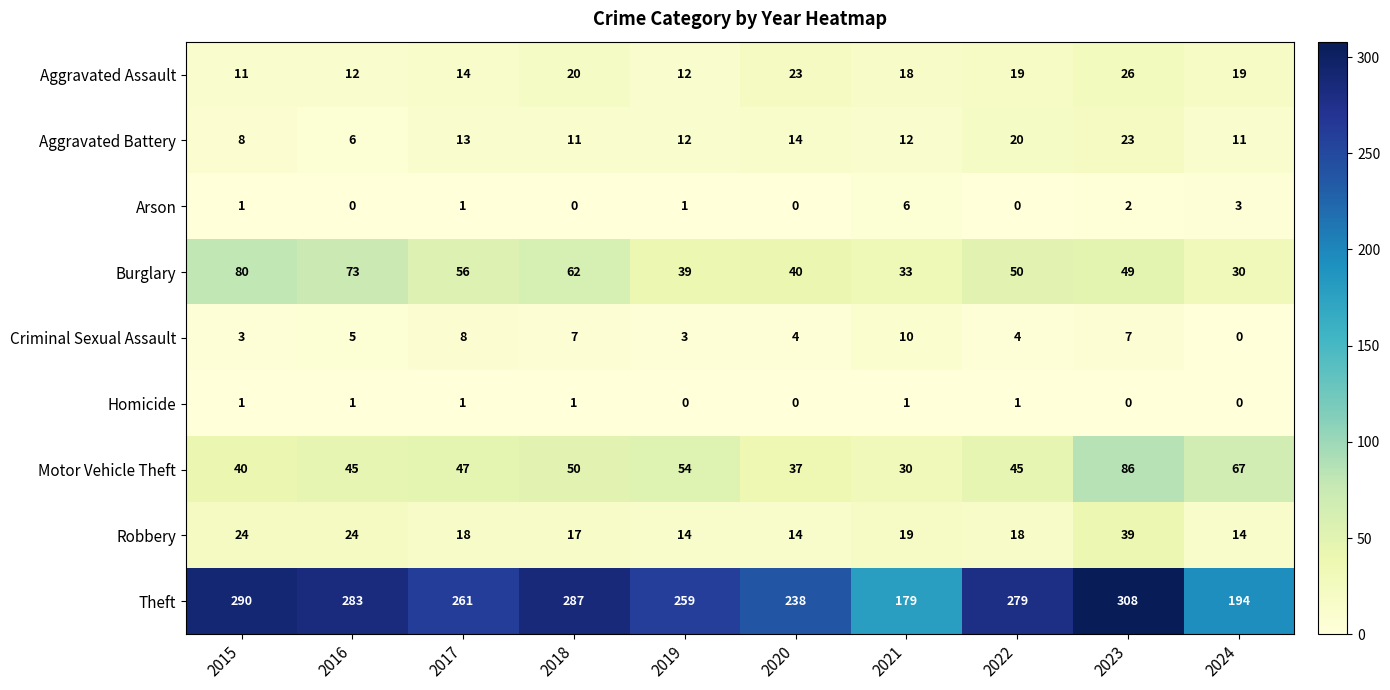

What is the maximum value for Robbery?

39